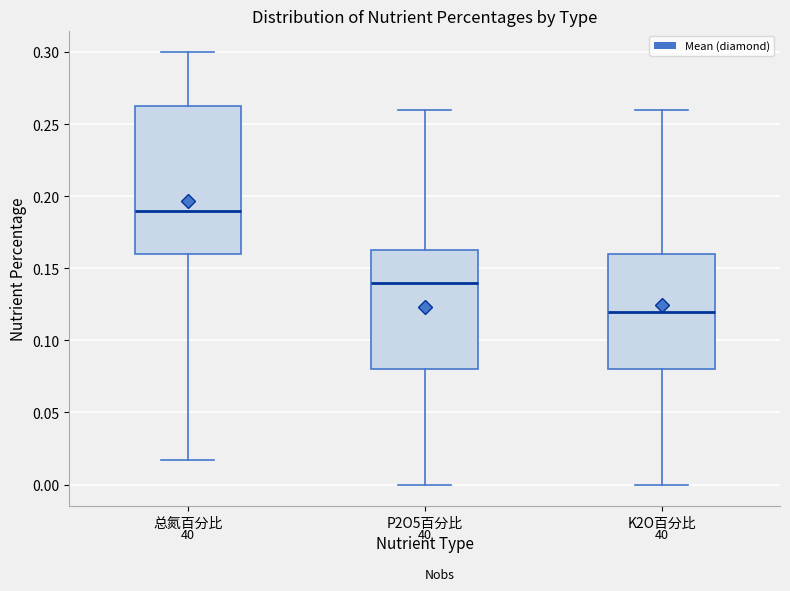

Reading left to right, transcribe this box plot: for each box, give where its median line is, the range the box spans, and where its two whiskers end, as read against the y-axis. The values are not printed on the chart, so give them approximately, as read against the axis.

总氮百分比: median 0.190, box 0.160 to 0.265, whiskers 0.015 to 0.300
P2O5百分比: median 0.140, box 0.080 to 0.165, whiskers 0.000 to 0.260
K2O百分比: median 0.120, box 0.080 to 0.160, whiskers 0.000 to 0.260